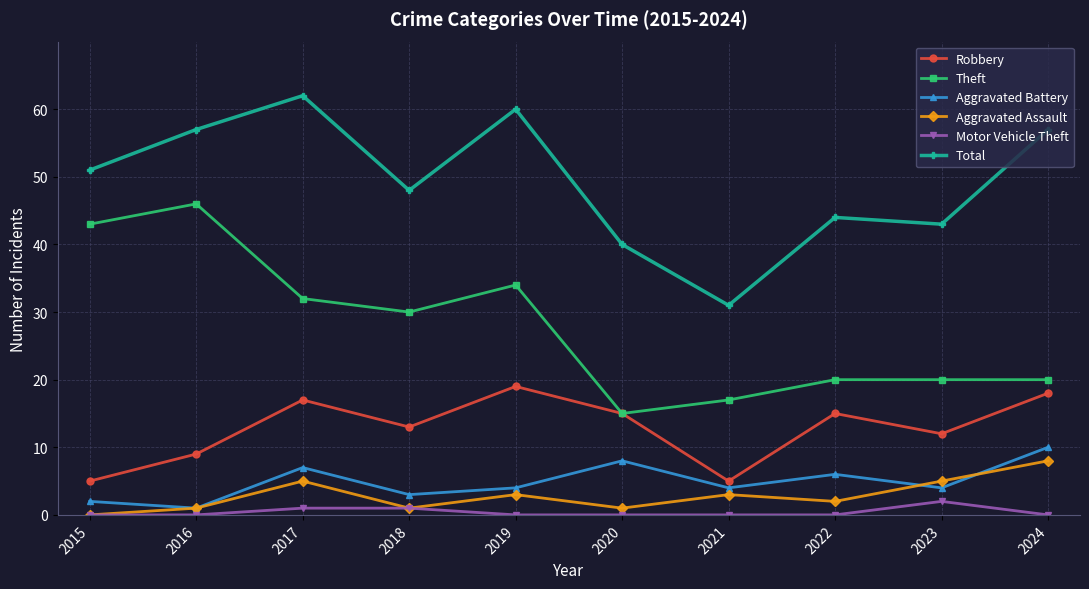

What is the difference between the highest and lowest values at 2015?

51